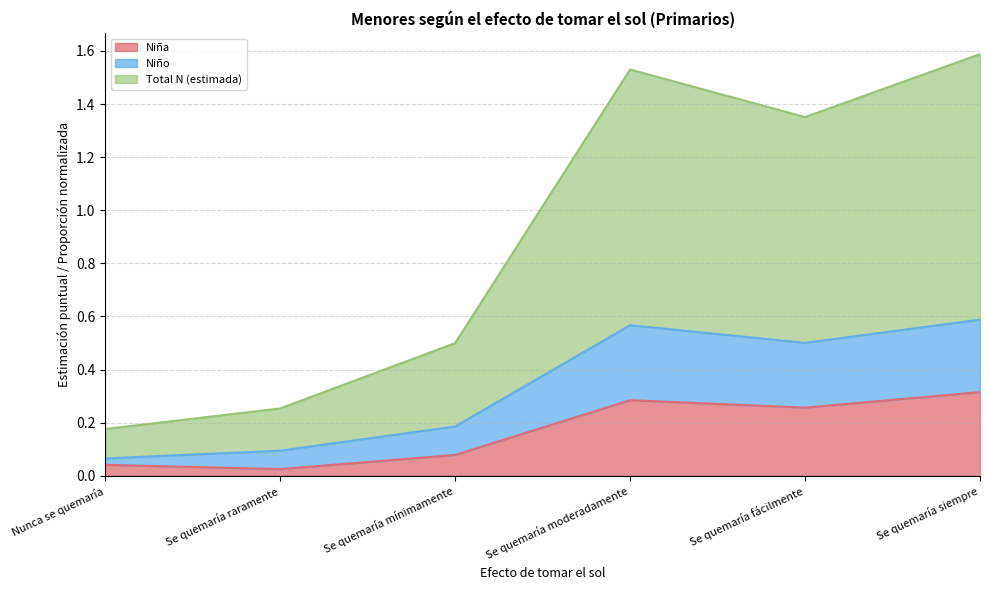

Is the value of Niña Estimación puntual at Se quemaría siempre greater than the value of Niña N (estimada) at Se quemaría raramente?

Yes